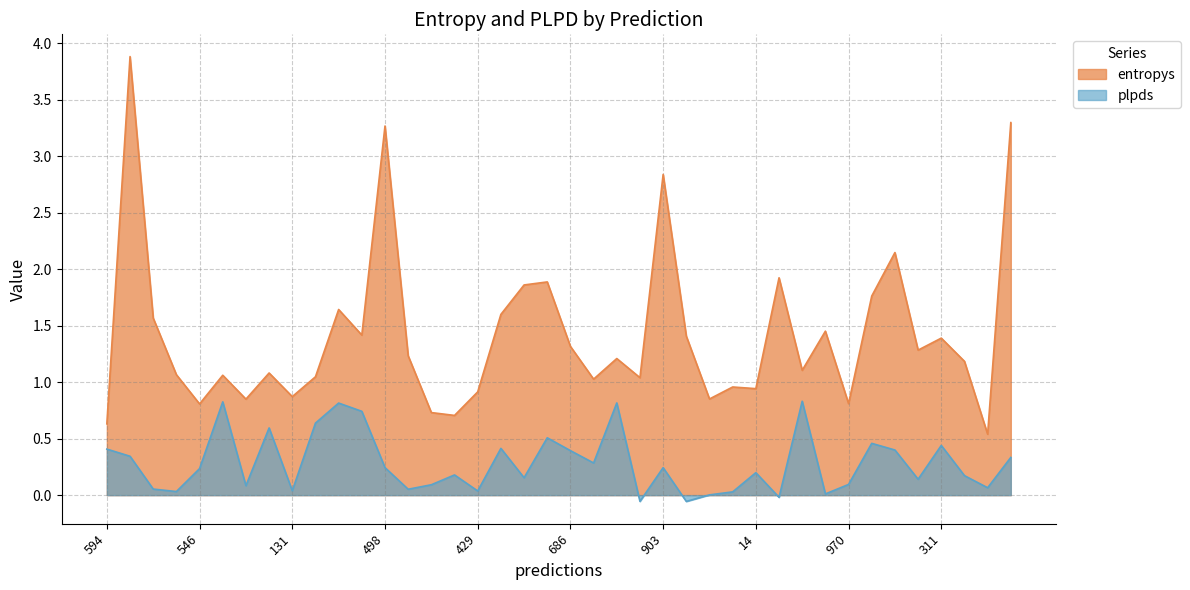

How many values in the entropys series are below 1?

12